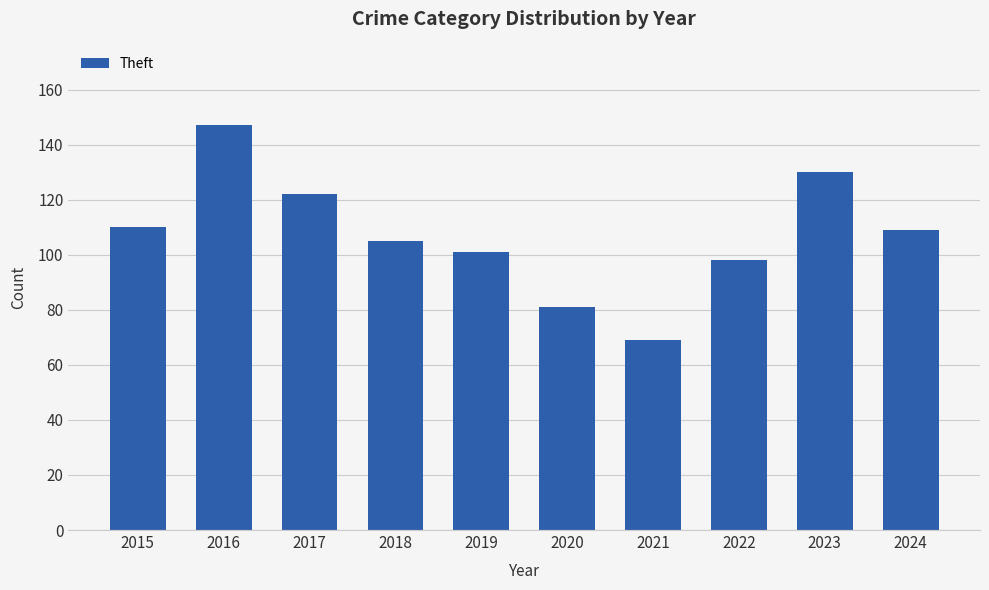

Reading right to left, list all the values displayed in this chart.

109	130	98	69	81	101	105	122	147	110